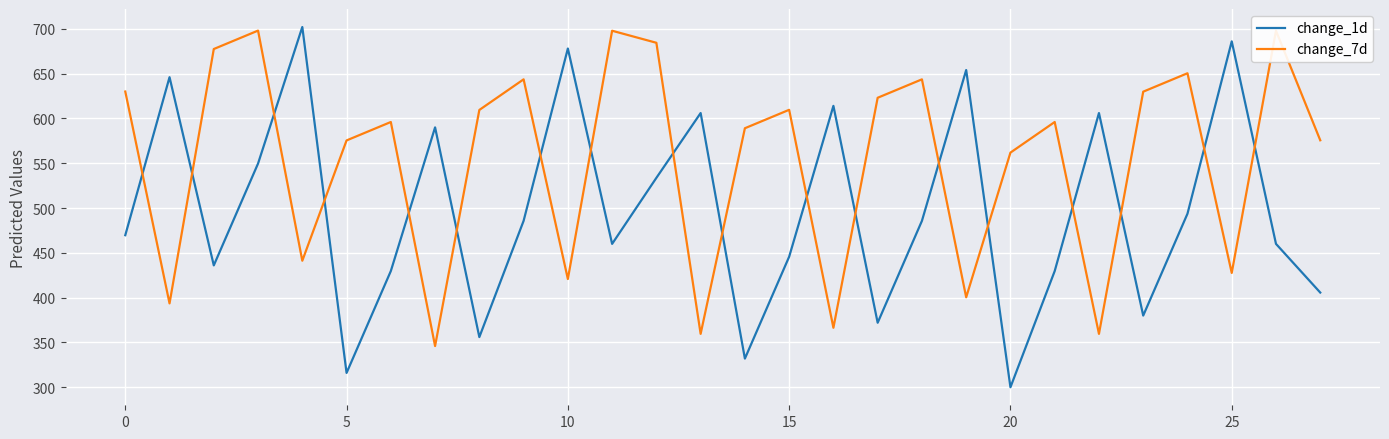

What is the smallest value displayed?

300.0